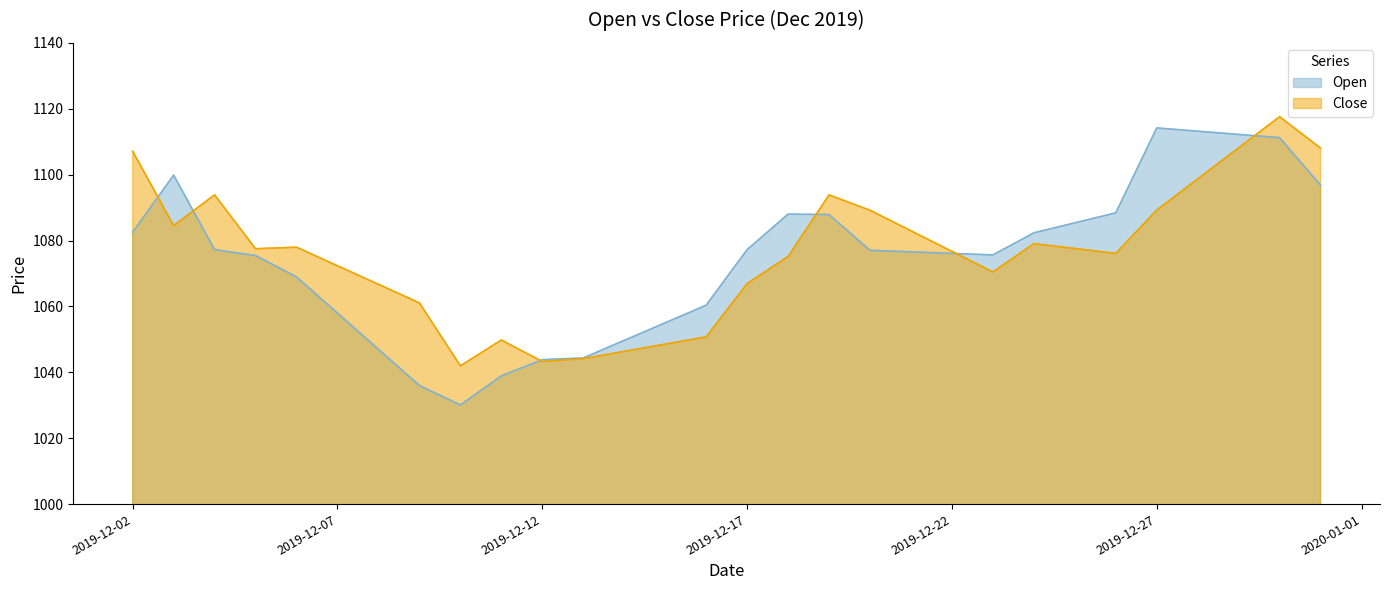

Reading left to right, transcribe all the data shown in this chart.

Open: 2019-12-02=1082.5	2019-12-03=1099.8	2019-12-04=1077.2	2019-12-05=1075.4	2019-12-06=1069.0	2019-12-07=1058.0	2019-12-08=1047.0	2019-12-09=1036.0	2019-12-10=1030.1	2019-12-11=1038.9	2019-12-12=1043.8	2019-12-13=1044.3	2019-12-14=1049.7	2019-12-15=1055.0	2019-12-16=1060.4	2019-12-17=1077.2	2019-12-18=1088.0	2019-12-19=1087.9	2019-12-20=1077.0	2019-12-21=1076.6	2019-12-22=1076.1	2019-12-23=1075.6	2019-12-24=1082.3	2019-12-25=1085.4	2019-12-26=1088.4	2019-12-27=1114.2	2019-12-28=1113.2	2019-12-29=1112.2	2019-12-30=1111.2	2019-12-31=1096.8
Close: 2019-12-02=1107.1	2019-12-03=1084.5	2019-12-04=1093.8	2019-12-05=1077.5	2019-12-06=1078.0	2019-12-07=1072.3	2019-12-08=1066.7	2019-12-09=1061.1	2019-12-10=1042.0	2019-12-11=1049.8	2019-12-12=1043.3	2019-12-13=1044.2	2019-12-14=1046.3	2019-12-15=1048.5	2019-12-16=1050.7	2019-12-17=1066.9	2019-12-18=1075.2	2019-12-19=1093.8	2019-12-20=1089.2	2019-12-21=1082.9	2019-12-22=1076.7	2019-12-23=1070.5	2019-12-24=1079.0	2019-12-25=1077.6	2019-12-26=1076.1	2019-12-27=1089.2	2019-12-28=1098.7	2019-12-29=1108.1	2019-12-30=1117.6	2019-12-31=1108.0